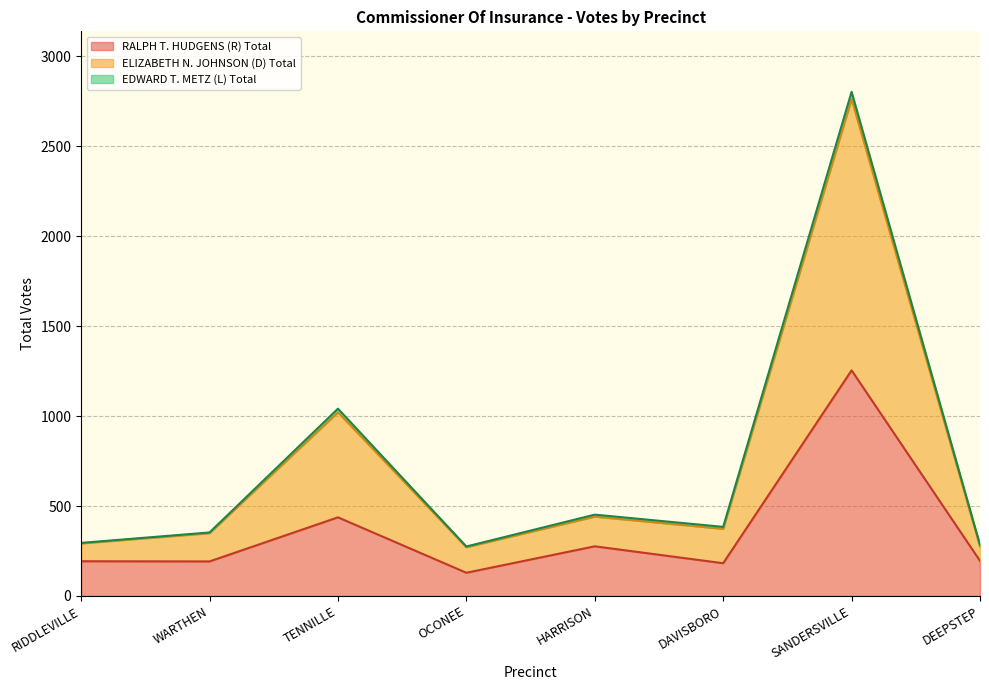

At which category is the sum across all series the highest?

SANDERSVILLE